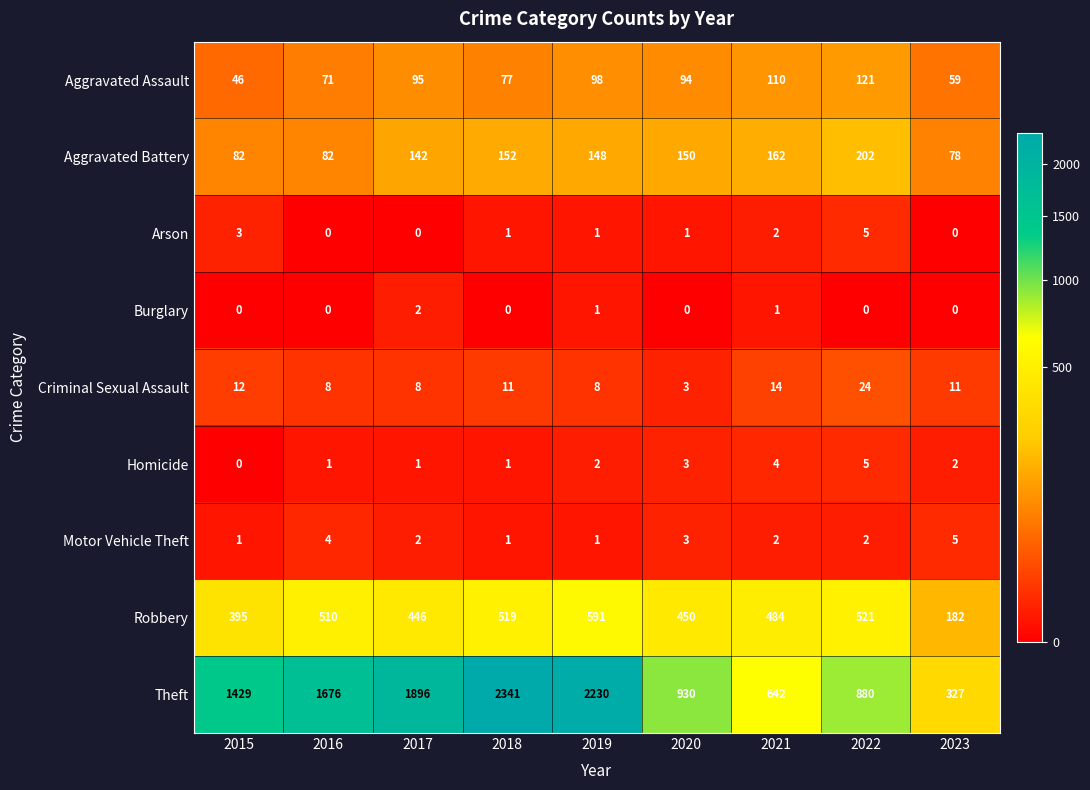

At which category is the sum across all series the highest?

2018